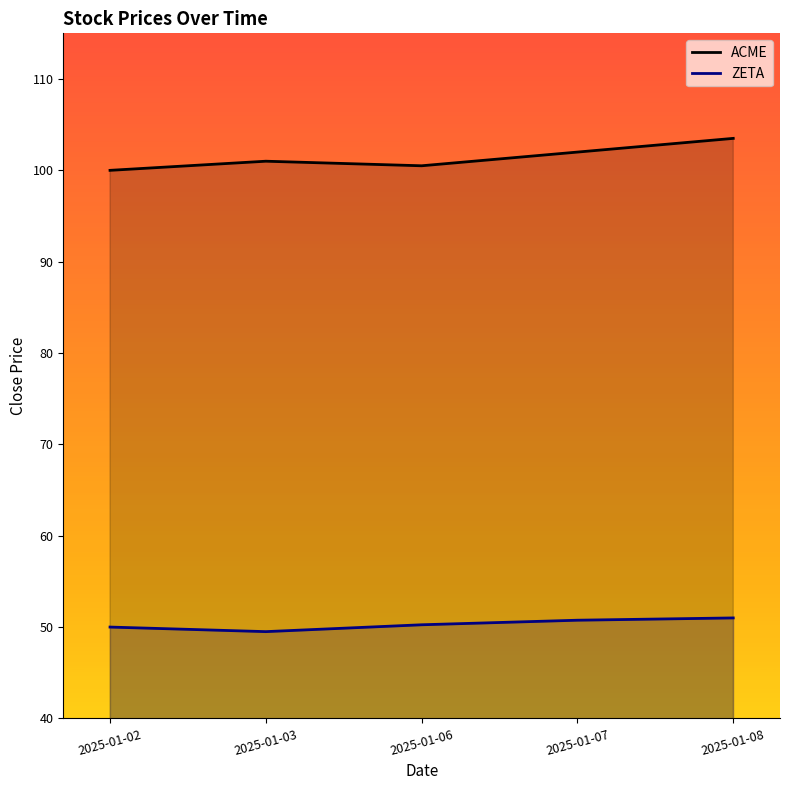

Reading left to right, transcribe all the data shown in this chart.

ACME: 100.0	101.0	100.5	102.0	103.5
ZETA: 50.0	49.5	50.2	50.8	51.0